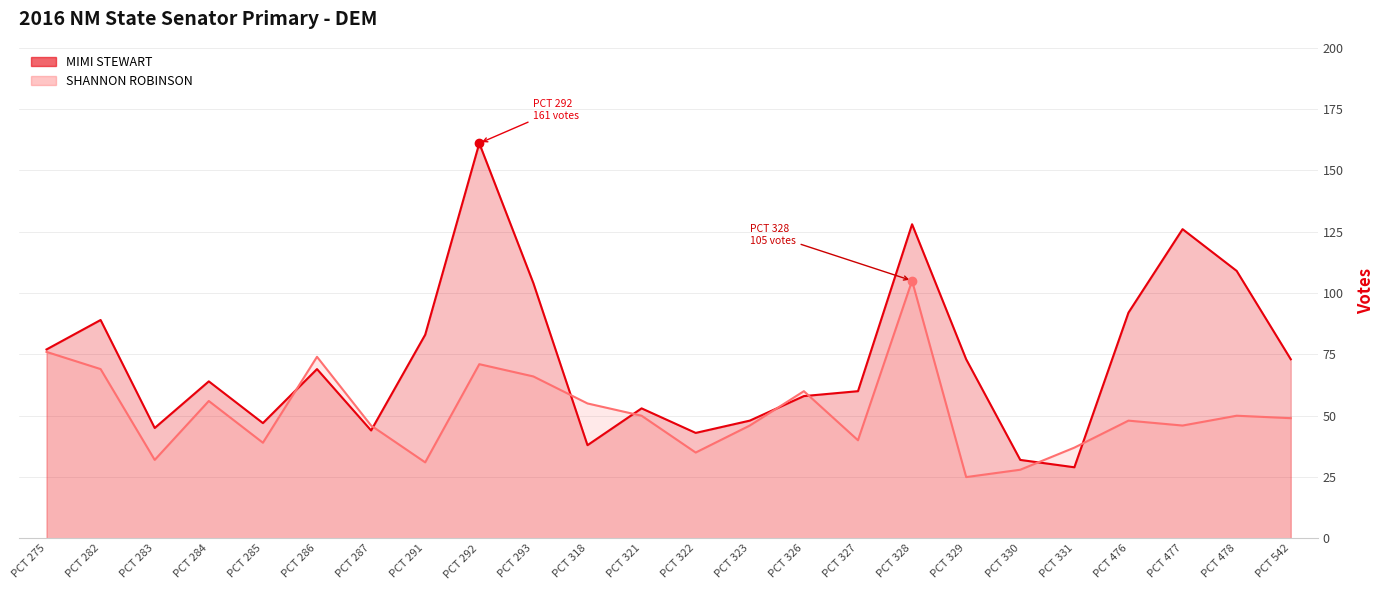

Is it true that MIMI STEWART equals 102 at PCT 286?

False